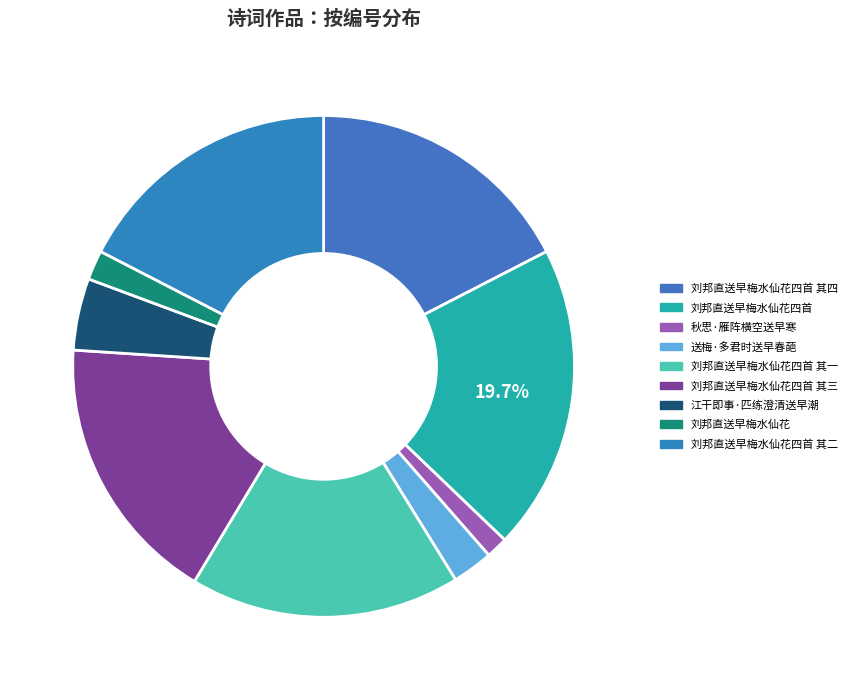

Count the number of slices in the pie.

9